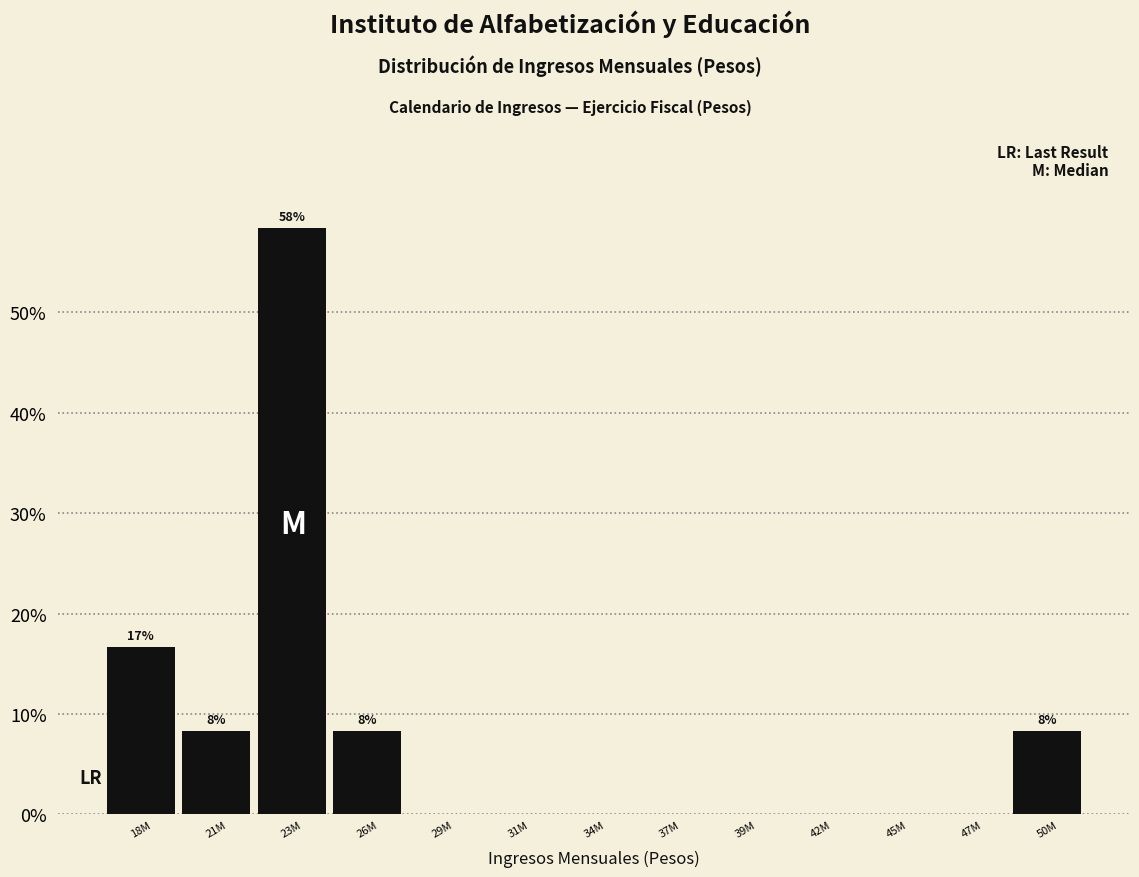

Reading left to right, transcribe all the data shown in this chart.

18M=16.7	21M=8.3	23M=58.3	26M=8.3	29M=0.0	31M=0.0	34M=0.0	37M=0.0	39M=0.0	42M=0.0	45M=0.0	47M=0.0	50M=8.3